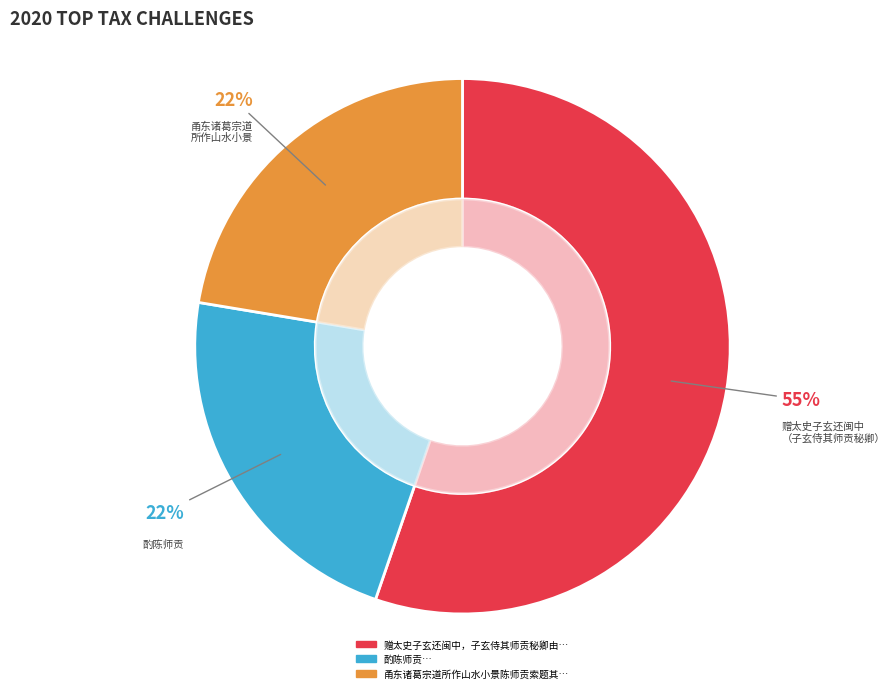

To the nearest percent, what is the difference between the 酌陈师贡 and 赠太史子玄还闽中，子玄侍其师贡秘卿由海道遂赴京师，至浙西，秘卿死 slice percentages?

33%